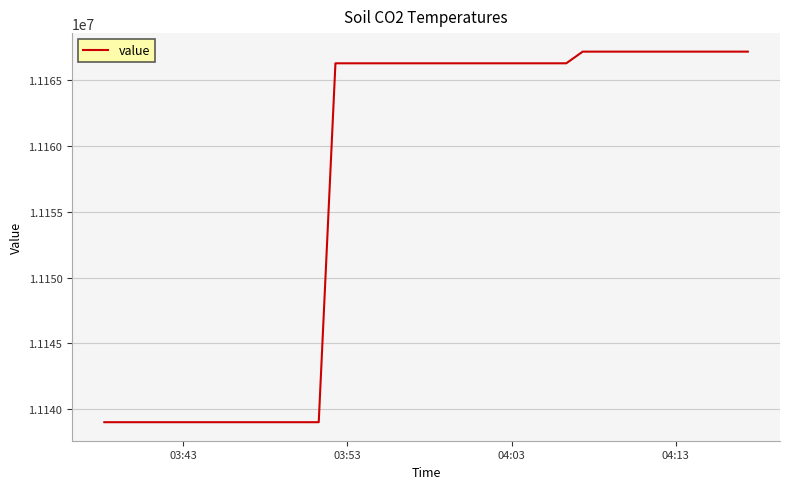

What is the maximum value shown in the chart?

11167145.7